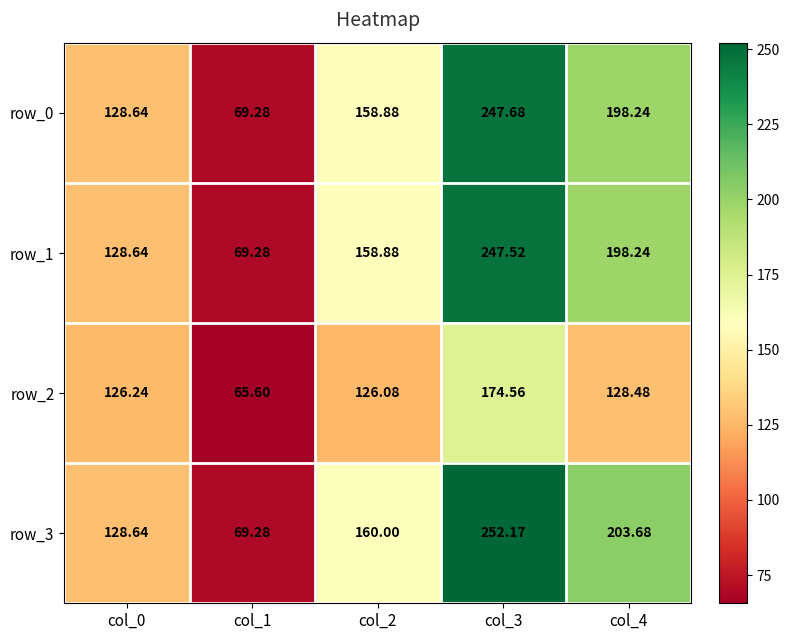

What is the highest value of the row_0 series?

247.7